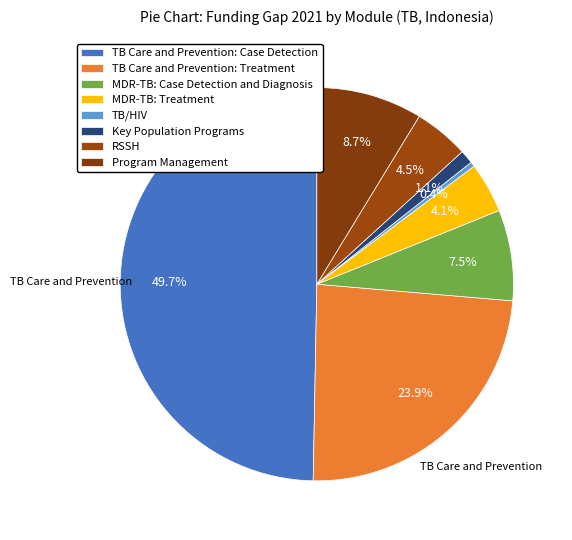

How many segments does this pie chart have?

8